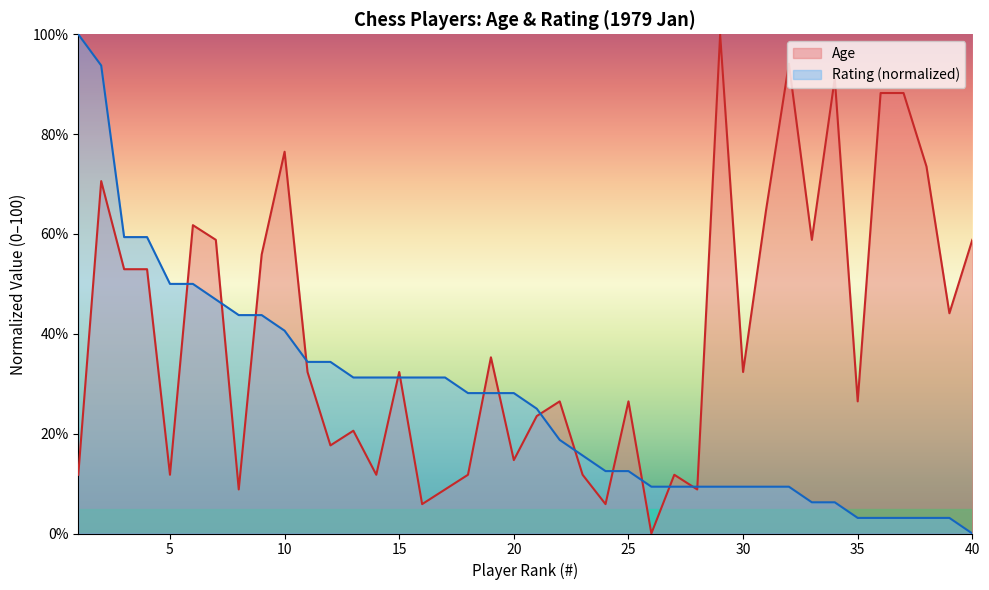

True or false: Age and Rating intersect in this chart.

True